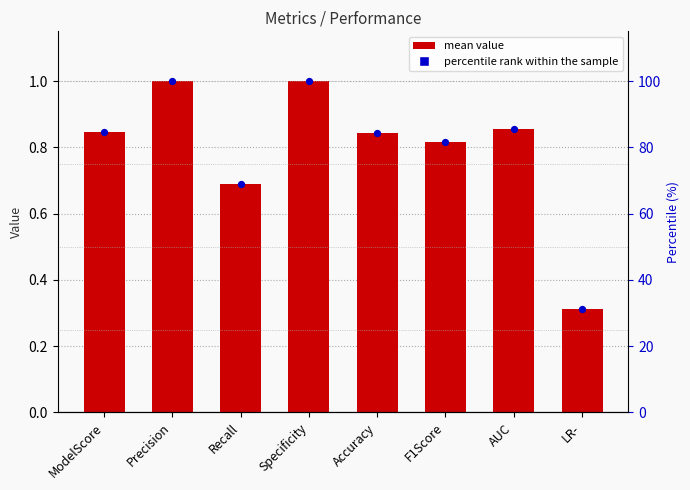

What is the total value across all series at ModelScore?

85.3